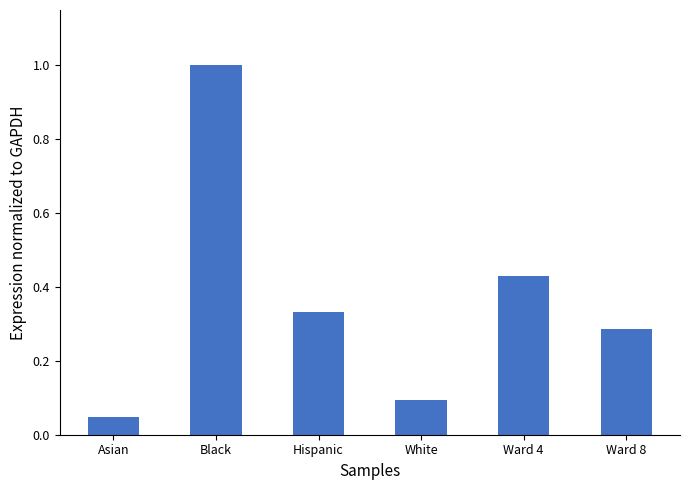

Rank the categories by value from highest to lowest.

Black, Ward 4, Hispanic, Ward 8, White, Asian